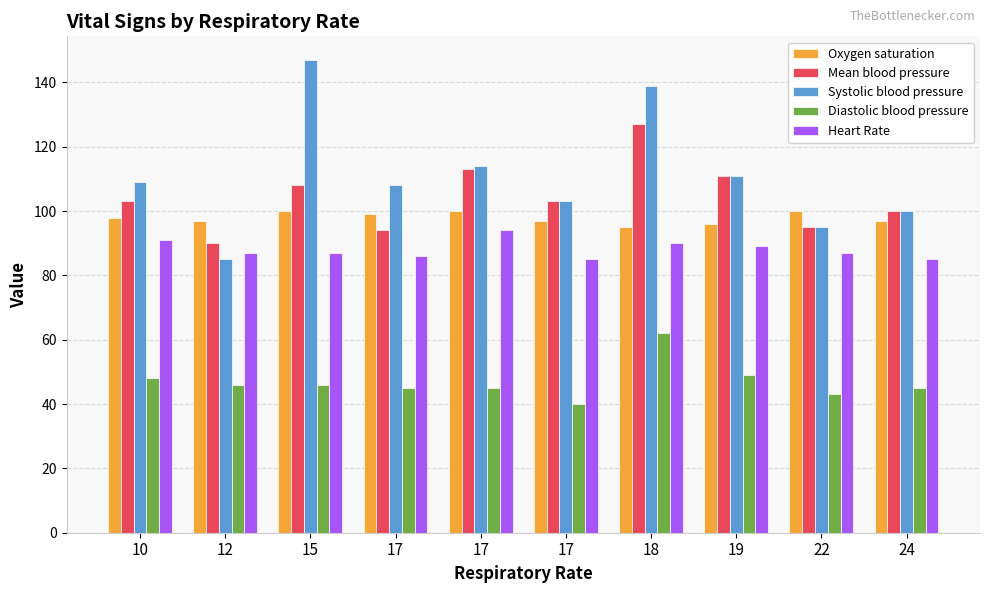

True or false: Systolic blood pressure has a value of 189 at 19.

False